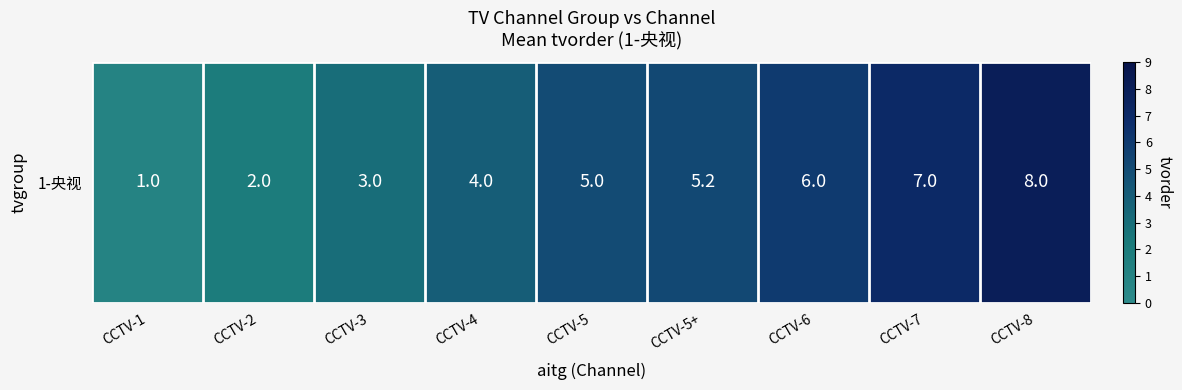

At which category does the chart reach its minimum across all series?

CCTV-1